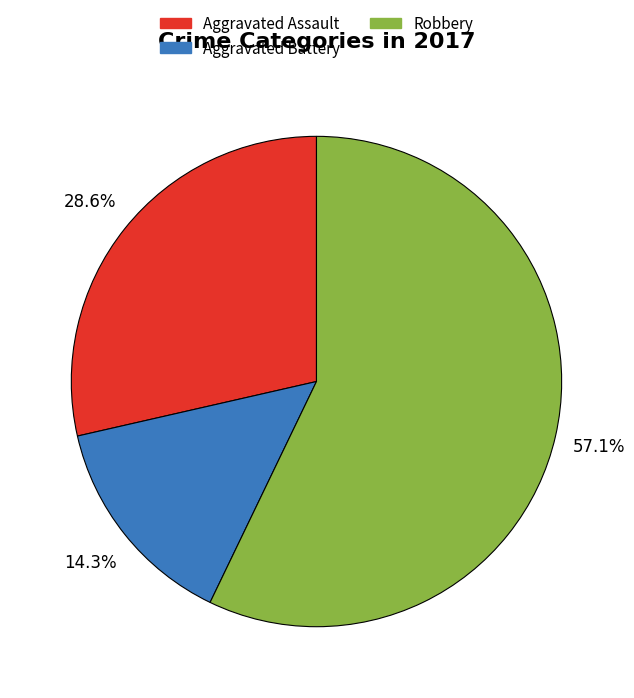

Does any single category account for the majority?

Yes